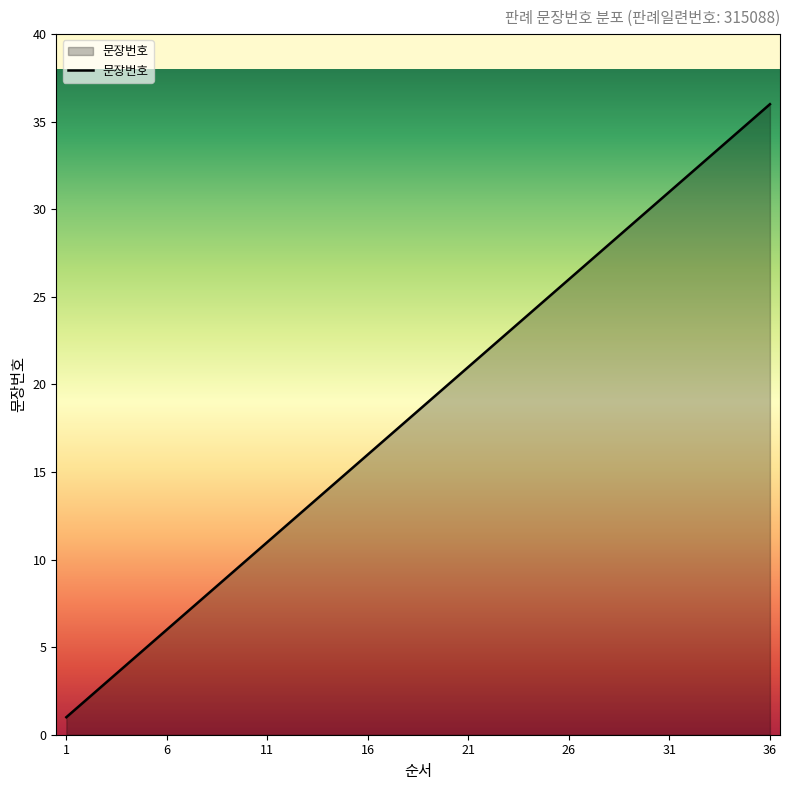

What is the difference between the maximum and minimum values?

35